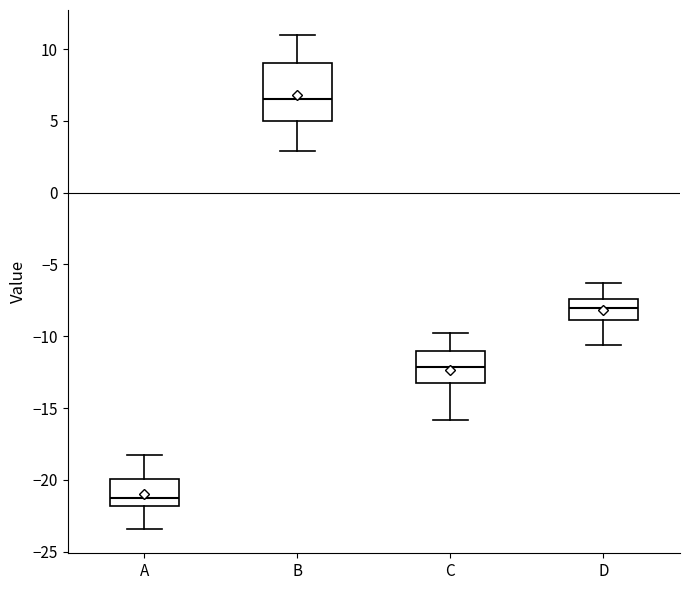

Comparing the boxes themselves (not the whiskers), which one is the tallest?

B